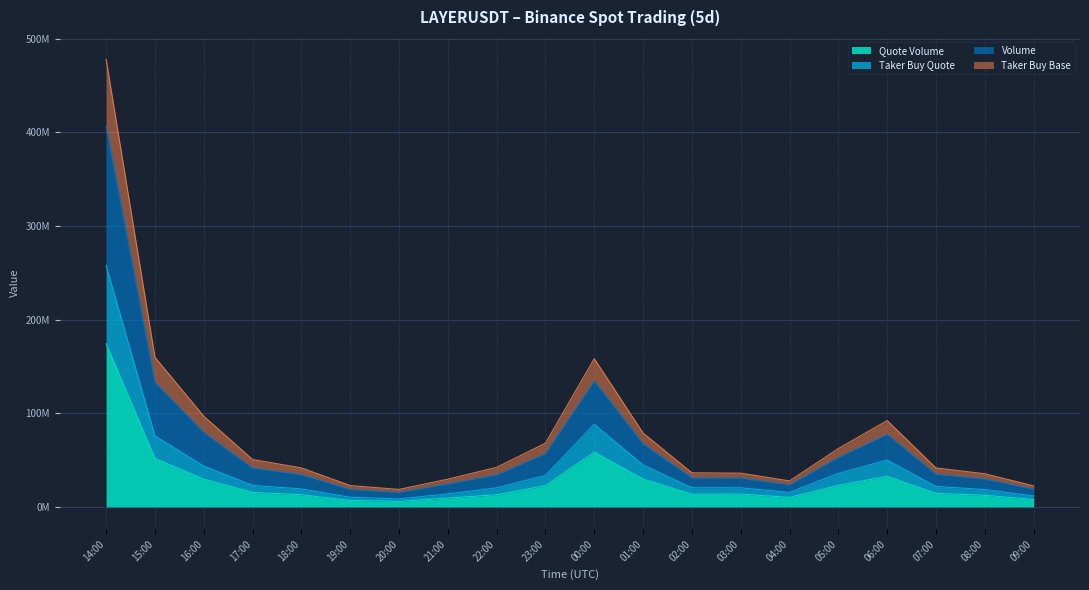

True or false: Volume and Quote Volume intersect in this chart.

False